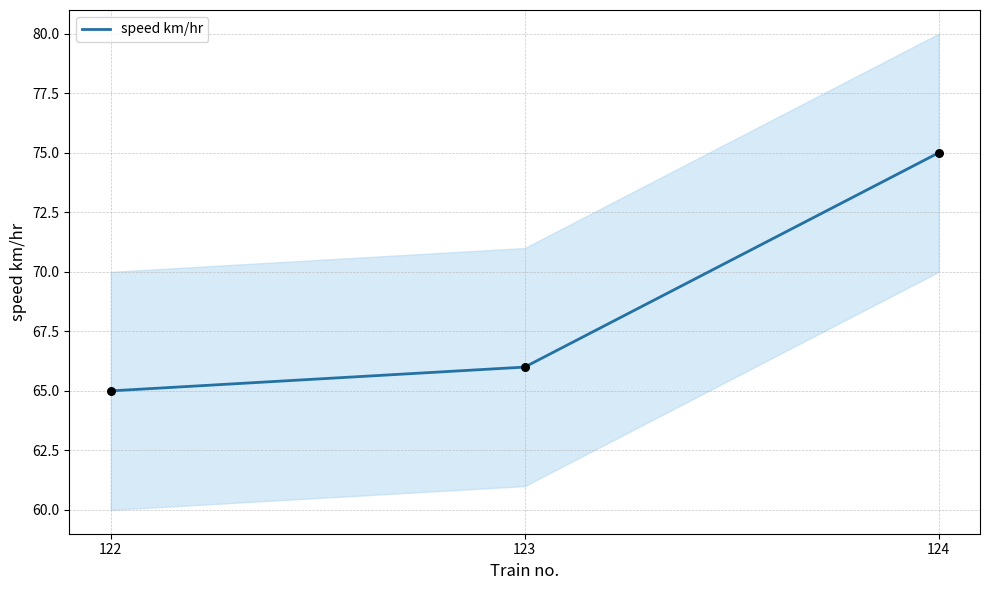

What is the change in value from 122 to 124?

+10